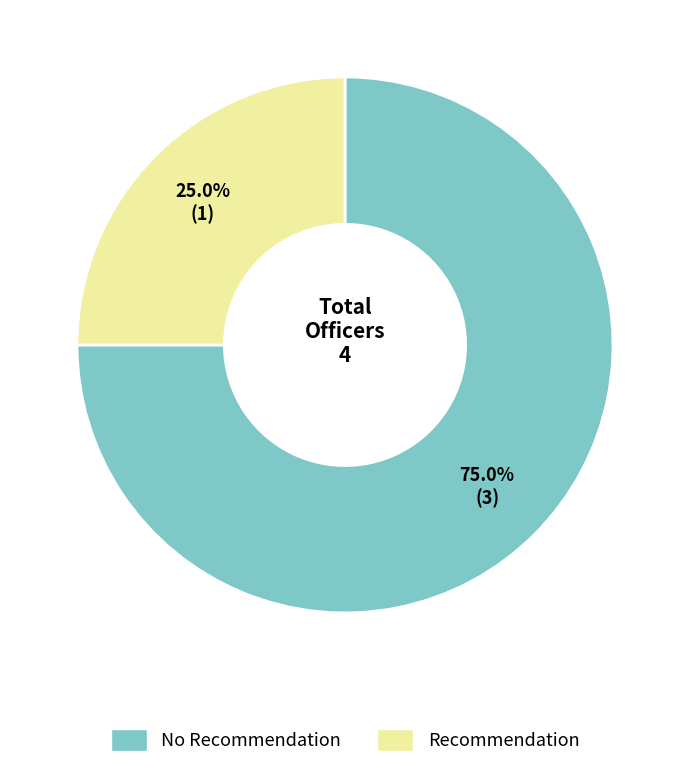

Does any single category account for the majority?

Yes